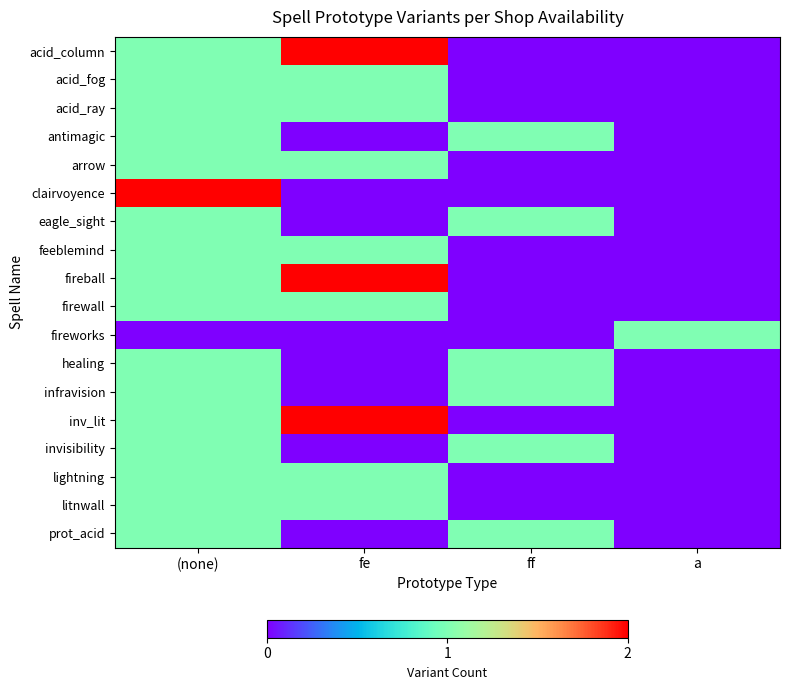

At which category does the chart reach its peak across all series?

fe